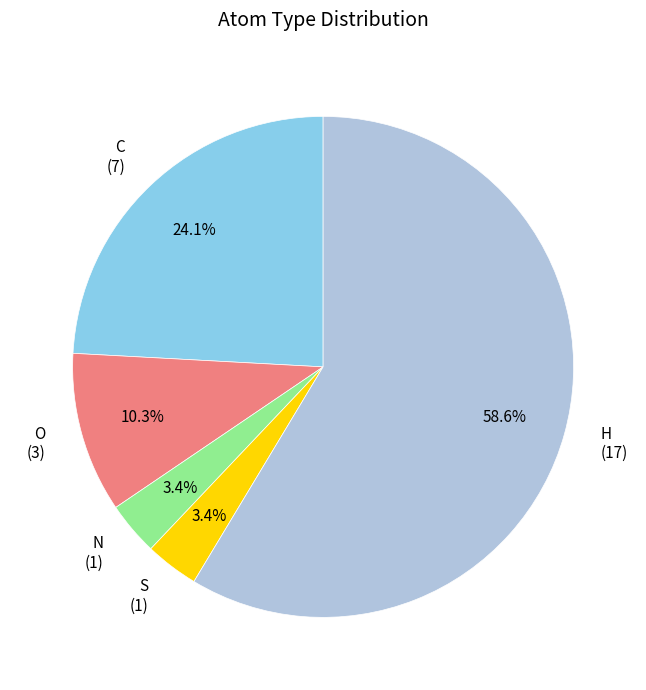

Do O and S together represent more than half of the pie?

No